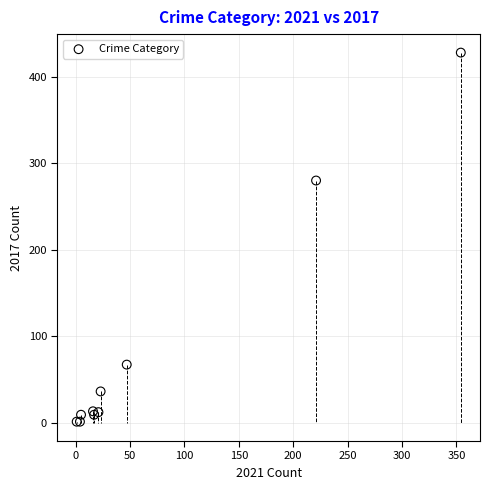

What Y value in the scatter plot is closest to 214?

280